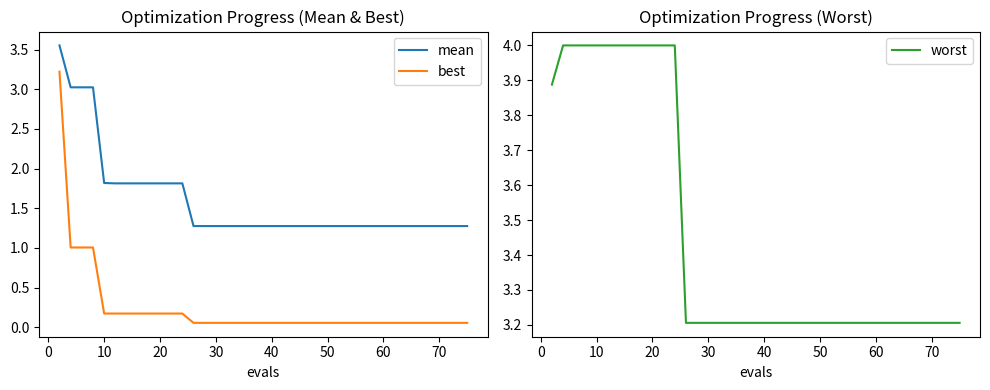

Is it true that mean equals 1.3 at 30?

True